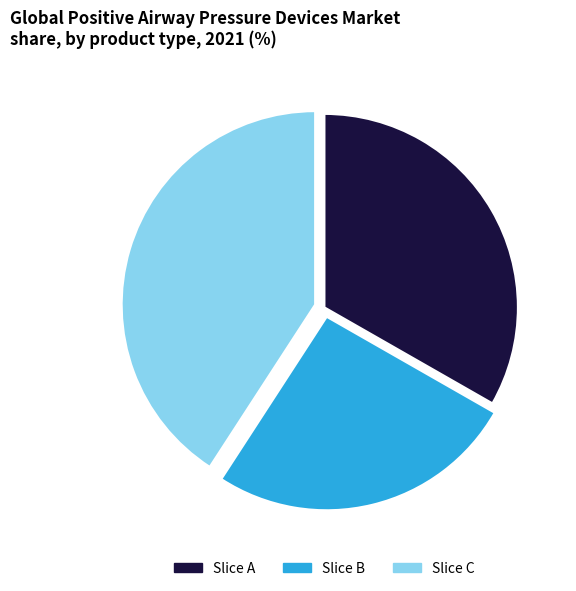

Rank the categories by value from highest to lowest.

Slice C, Slice A, Slice B